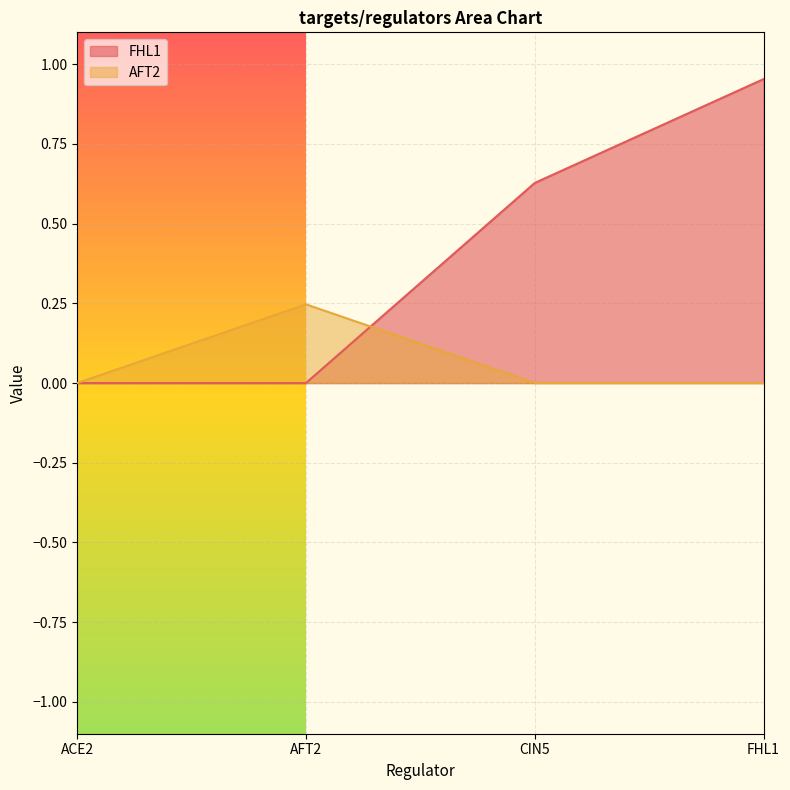

Which series ends up on top after the final intersection of AFT2 and FHL1?

FHL1